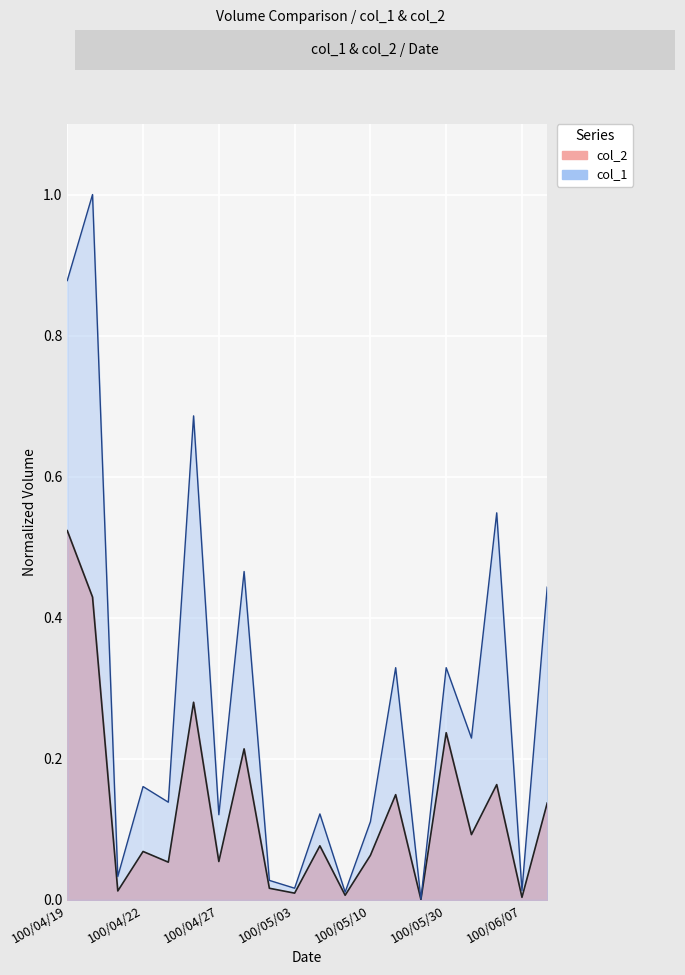

The value of col_2 at 100/05/03 is 0.0. True or false?

True